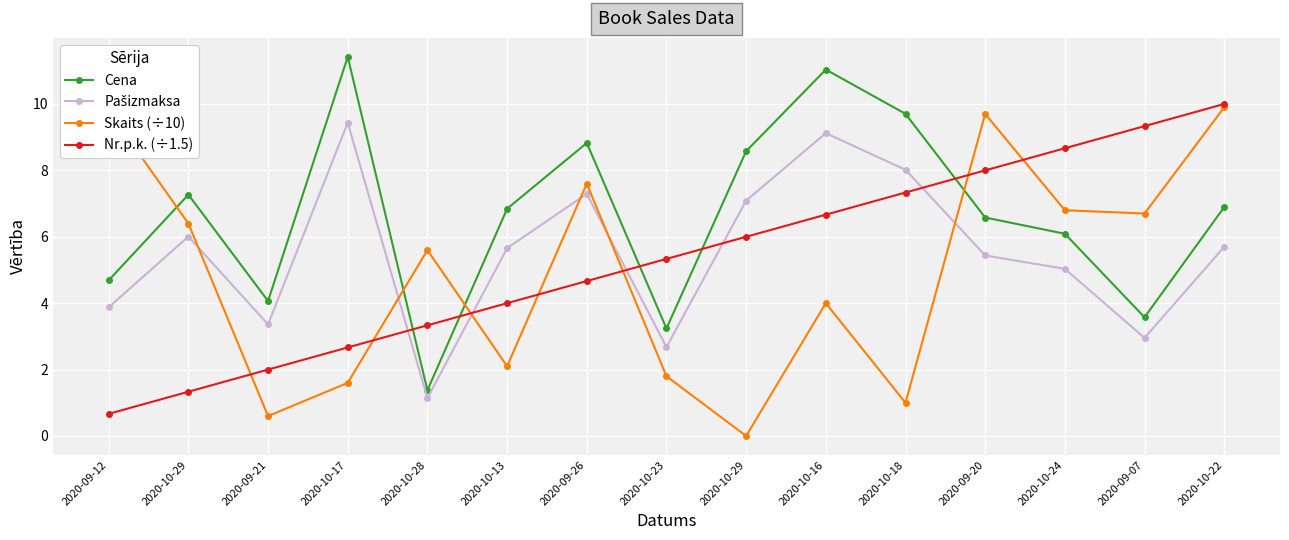

At which label does Pašizmaksa reach its peak?

2020-10-17